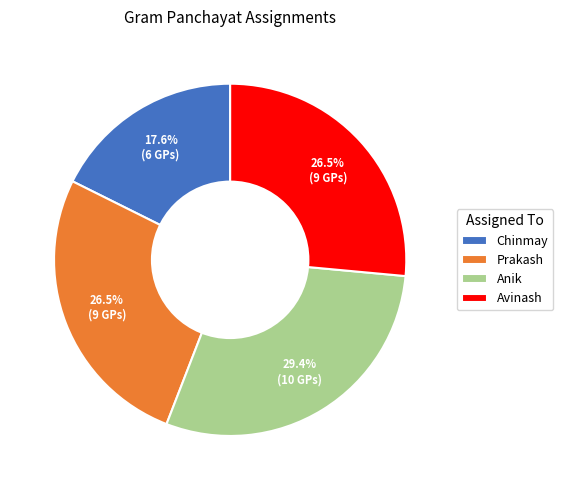

Which slice is the smallest?

Chinmay